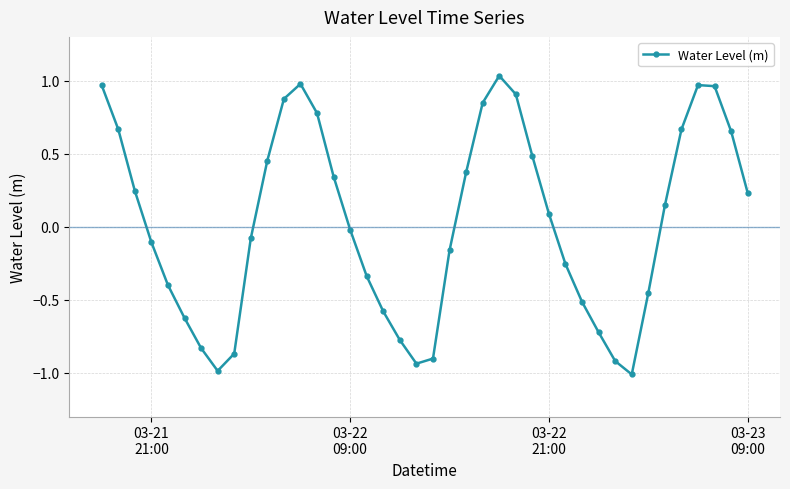

What is the difference between the maximum and minimum values?

2.0